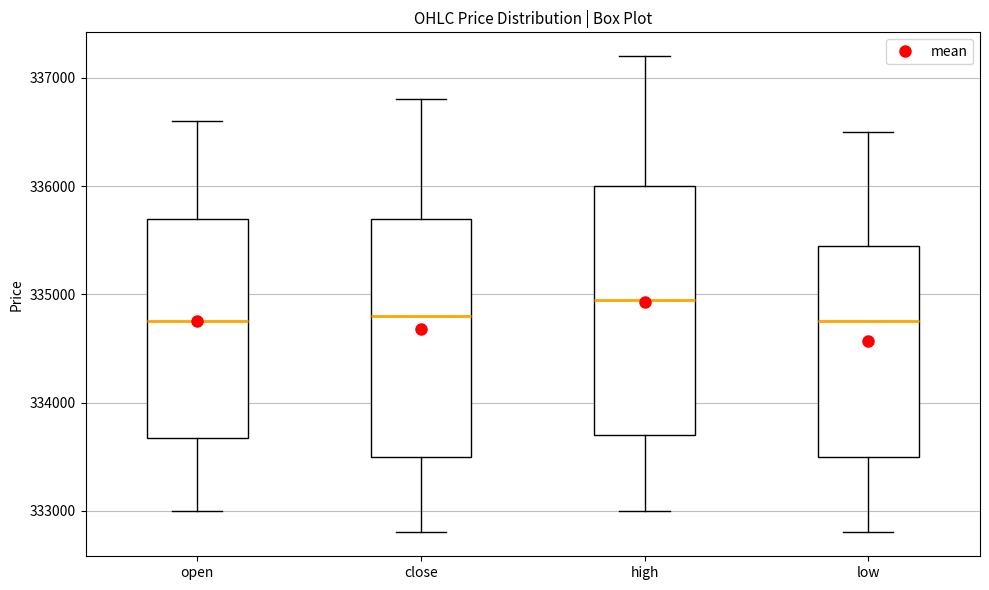

Reading left to right, transcribe this box plot: for each box, give where its median line is, the range the box spans, and where its two whiskers end, as read against the y-axis. The values are not printed on the chart, so give them approximately, as read against the axis.

open: median 334800, box 333700 to 335700, whiskers 333000 to 336600
close: median 334800, box 333500 to 335700, whiskers 332800 to 336800
high: median 335000, box 333700 to 336000, whiskers 333000 to 337200
low: median 334800, box 333500 to 335500, whiskers 332800 to 336500